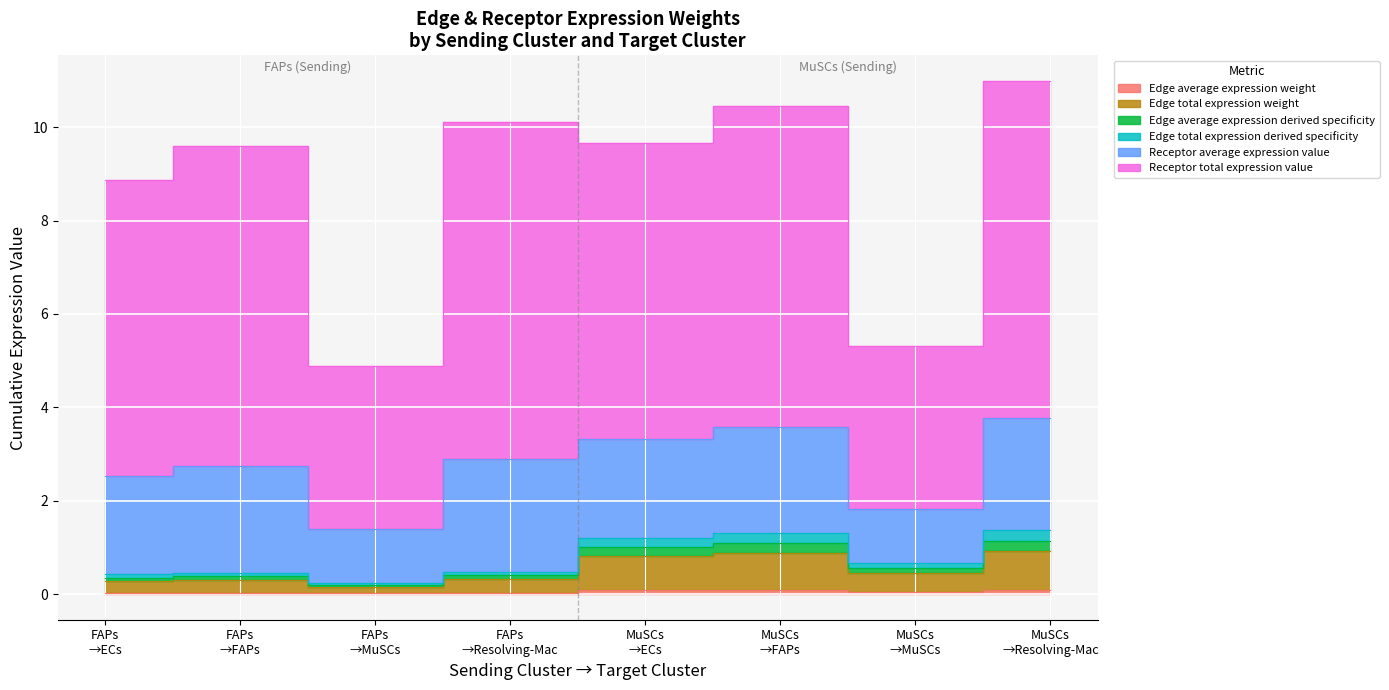

What position from the left is FAPs →FAPs?

2